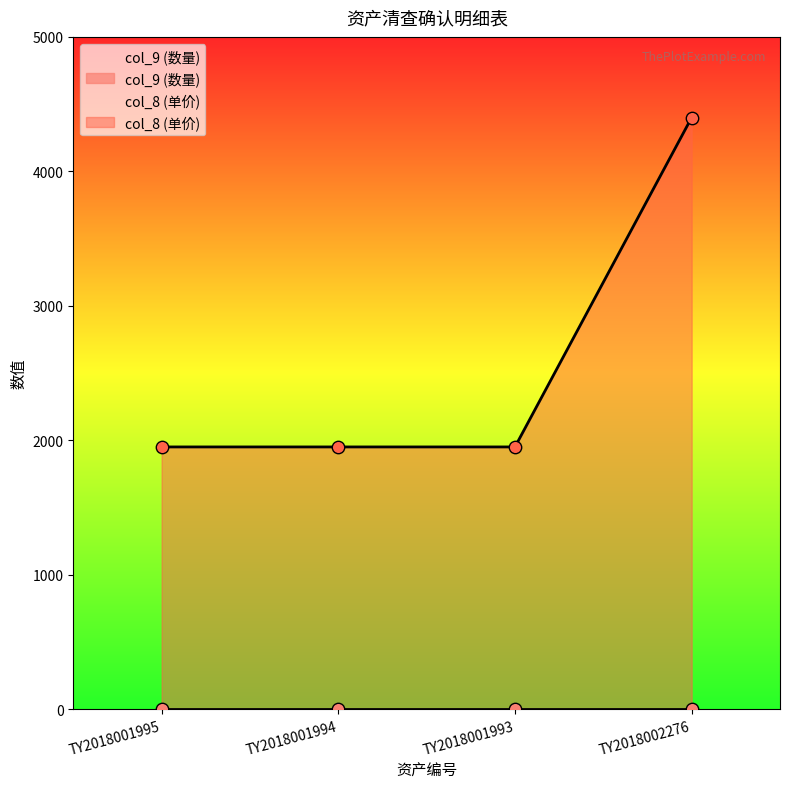

What is the change in value from TY2018001995 to TY2018002276?

+2450